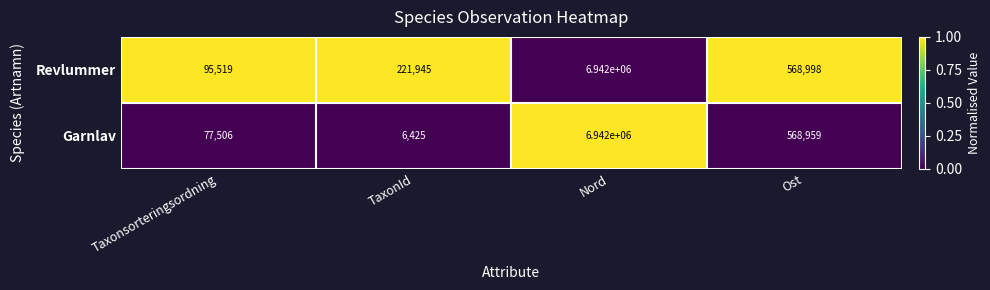

How many data points does each series have?

4